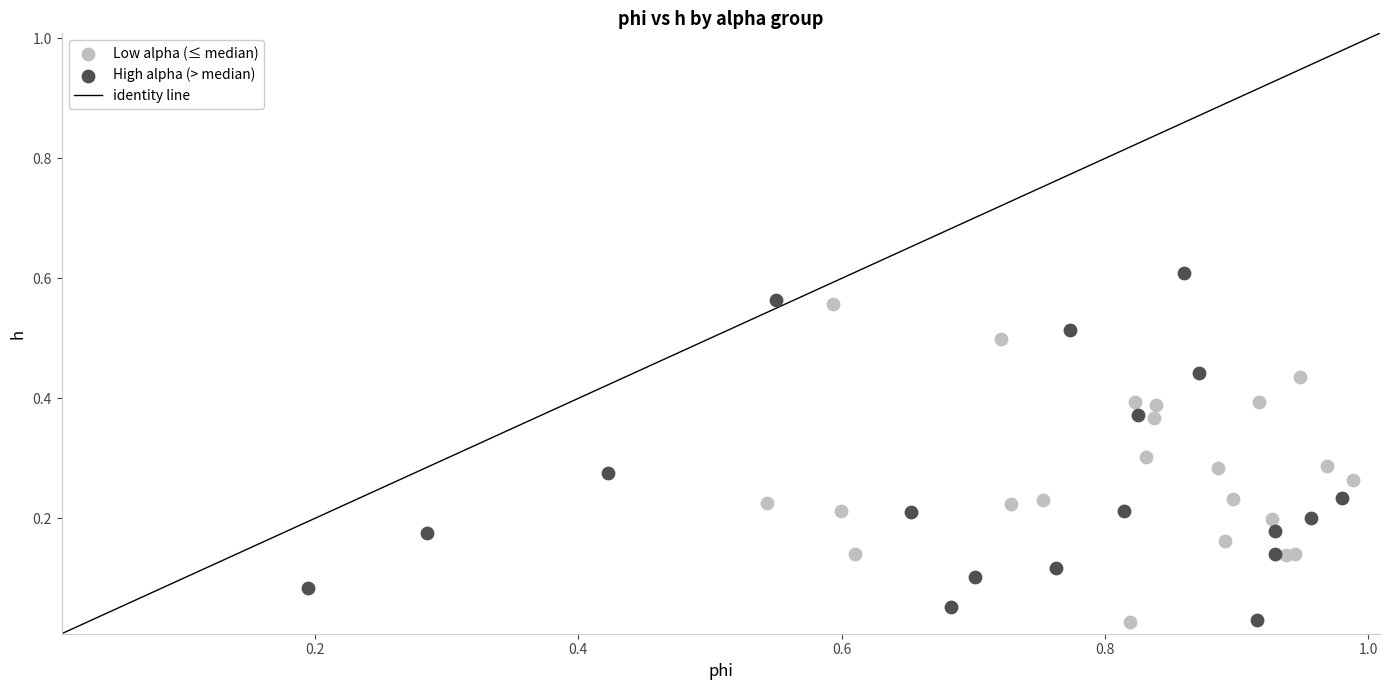

Which series has the widest spread of Y values?

High alpha (> median)